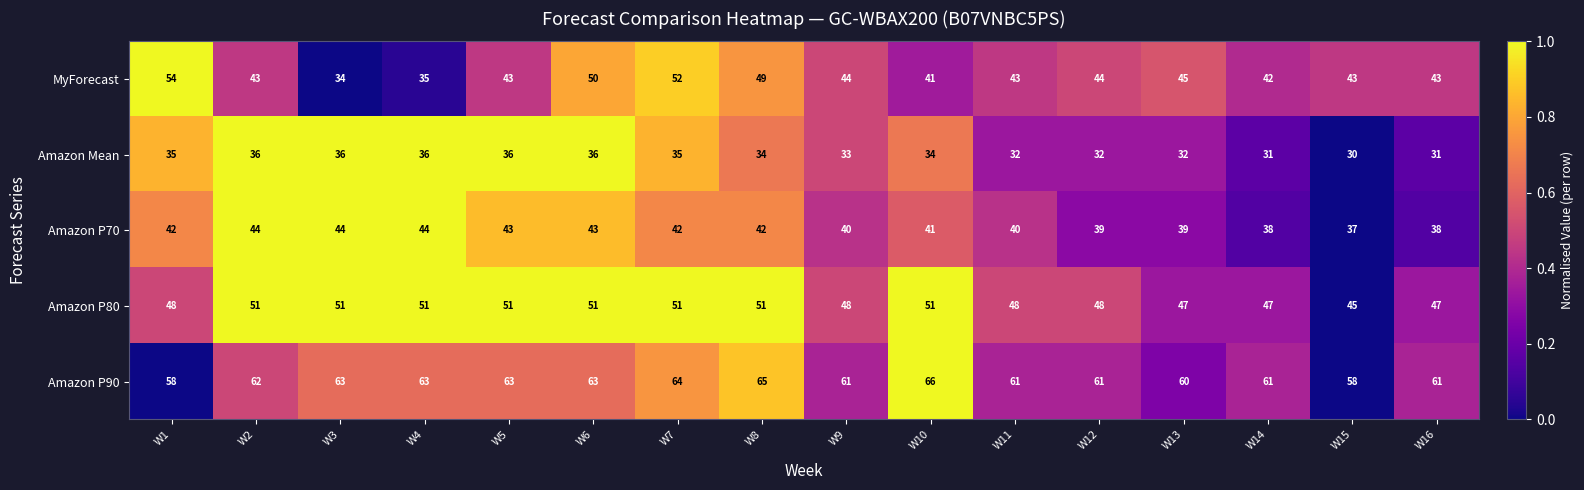

Which series has the largest range (max minus min)?

MyForecast